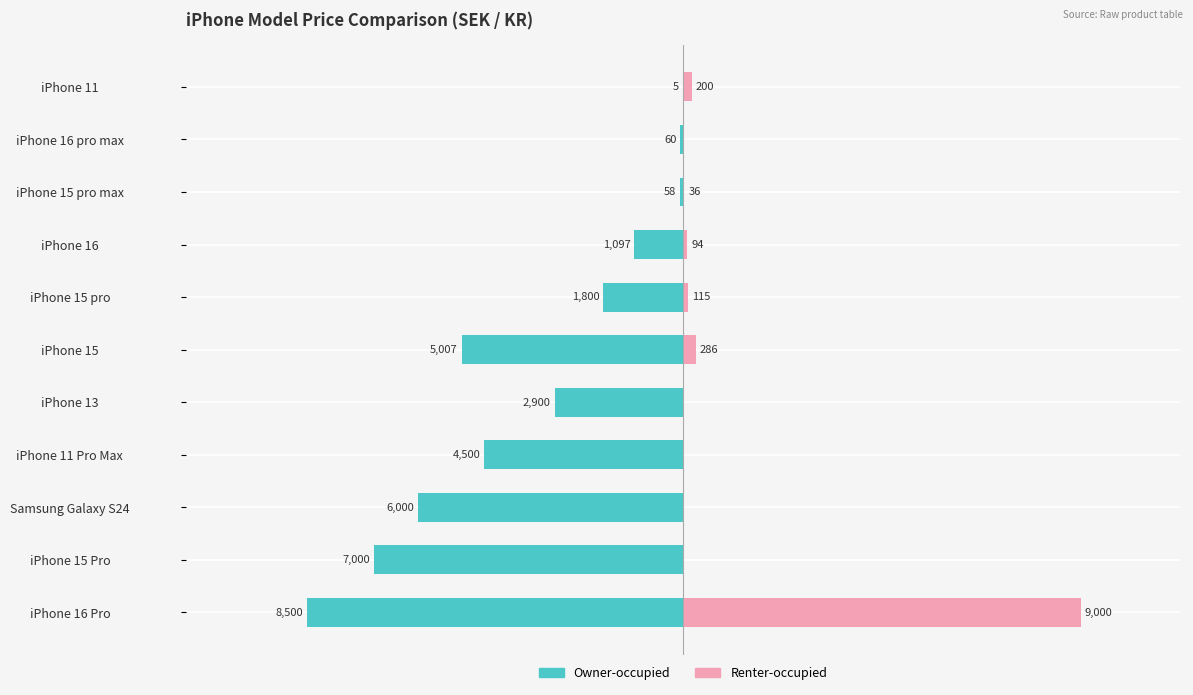

How many groups of bars are there?

11